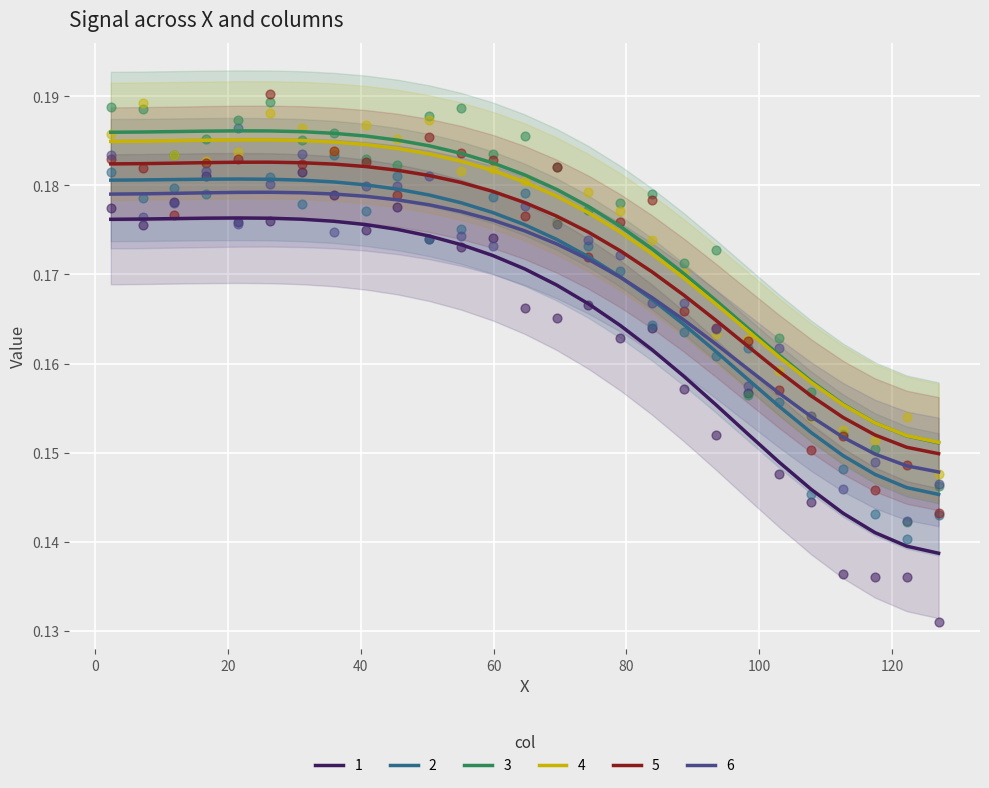

True or false: 3 and 2 intersect in this chart.

False